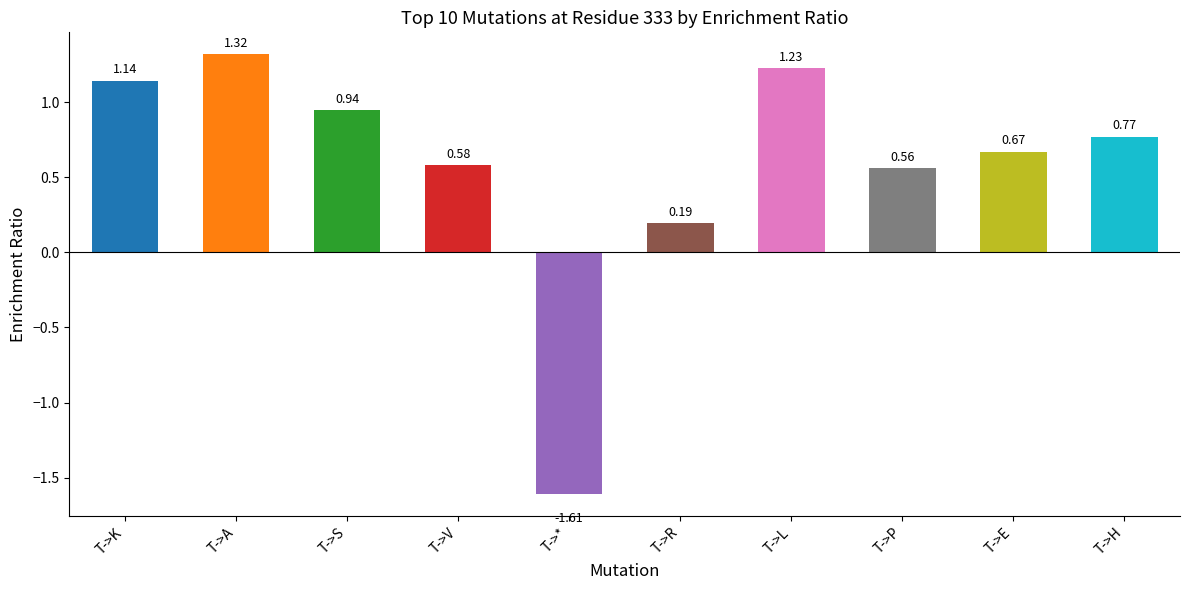

How many series are shown in this chart?

1